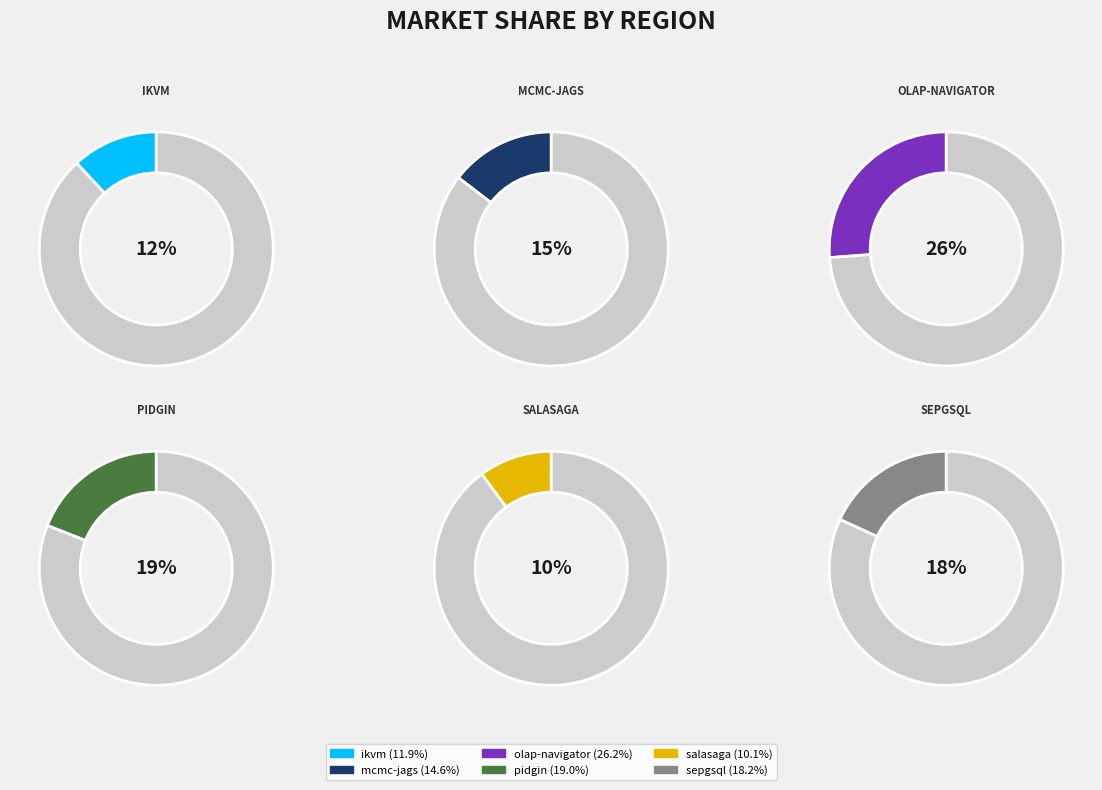

Count the number of slices in the pie.

6